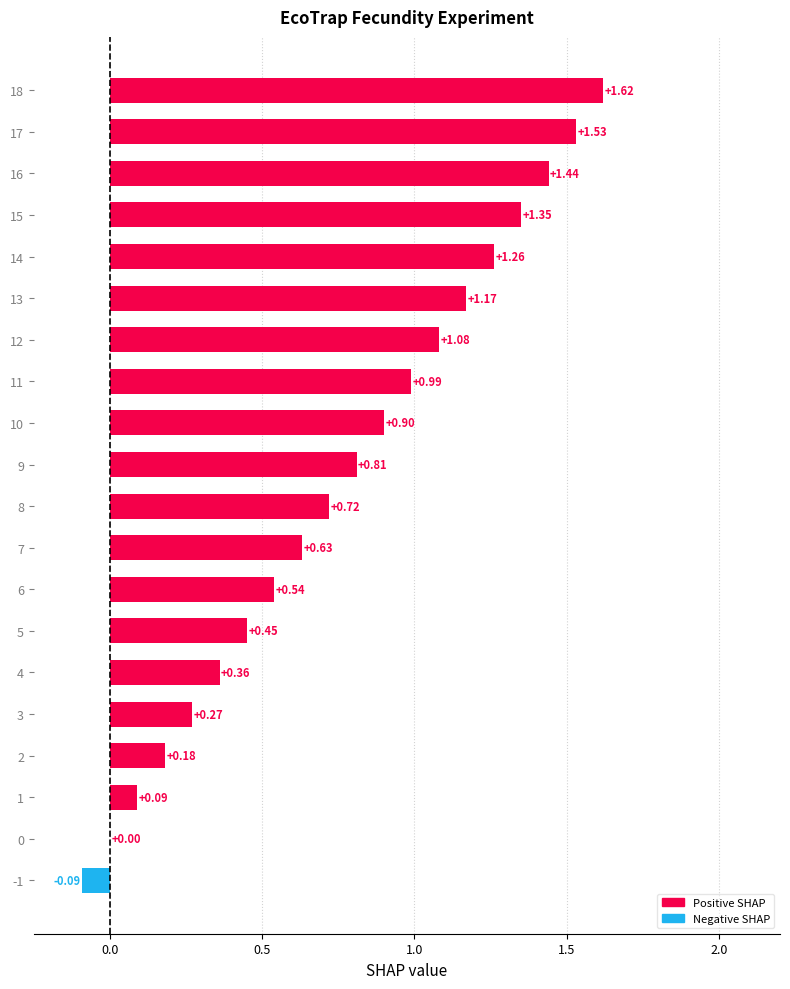

What is the sum of all values?

15.3